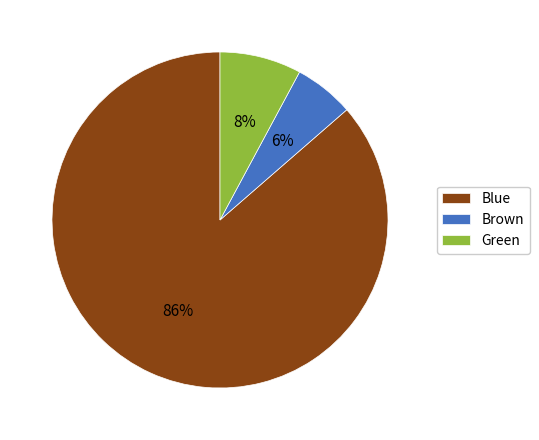

What percentage is the Green slice, to the nearest percent?

8%